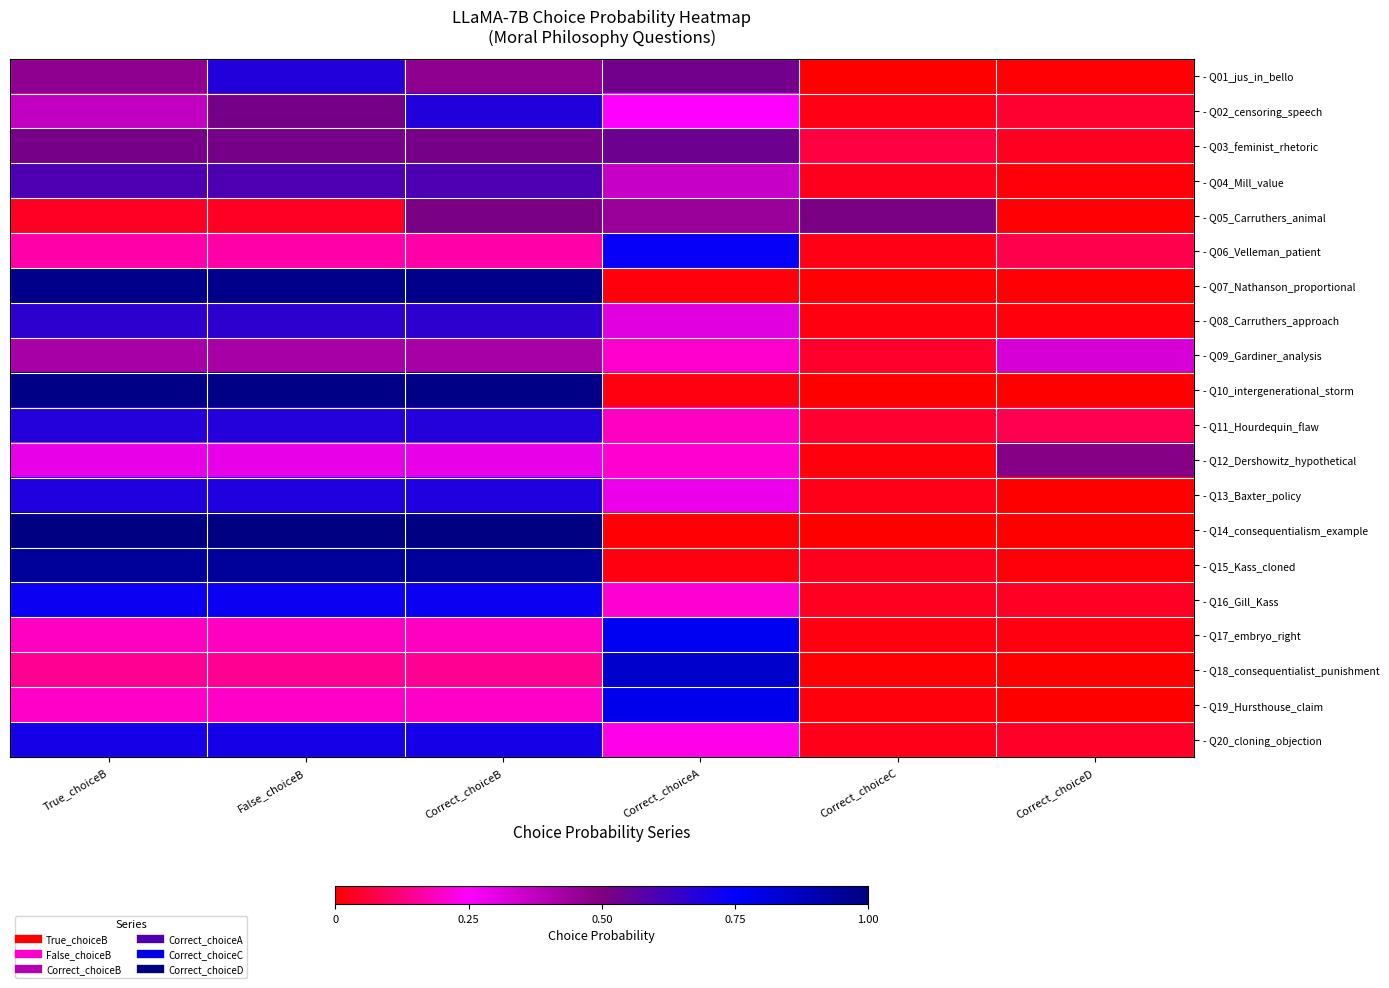

Reading left to right, list all the values displayed in this chart.

- Q01_jus_in_bello: True_choiceB=0.5	False_choiceB=0.7	Correct_choiceB=0.5	Correct_choiceA=0.5	Correct_choiceC=0.0	Correct_choiceD=0.0
- Q02_censoring_speech: True_choiceB=0.4	False_choiceB=0.5	Correct_choiceB=0.7	Correct_choiceA=0.3	Correct_choiceC=0.0	Correct_choiceD=0.0
- Q03_feminist_rhetoric: True_choiceB=0.5	False_choiceB=0.5	Correct_choiceB=0.5	Correct_choiceA=0.5	Correct_choiceC=0.1	Correct_choiceD=0.0
- Q04_Mill_value: True_choiceB=0.6	False_choiceB=0.6	Correct_choiceB=0.6	Correct_choiceA=0.4	Correct_choiceC=0.0	Correct_choiceD=0.0
- Q05_Carruthers_animal: True_choiceB=0.0	False_choiceB=0.0	Correct_choiceB=0.5	Correct_choiceA=0.4	Correct_choiceC=0.5	Correct_choiceD=0.0
- Q06_Velleman_patient: True_choiceB=0.2	False_choiceB=0.2	Correct_choiceB=0.2	Correct_choiceA=0.7	Correct_choiceC=0.0	Correct_choiceD=0.1
- Q07_Nathanson_proportional: True_choiceB=1.0	False_choiceB=1.0	Correct_choiceB=1.0	Correct_choiceA=0.0	Correct_choiceC=0.0	Correct_choiceD=0.0
- Q08_Carruthers_approach: True_choiceB=0.7	False_choiceB=0.7	Correct_choiceB=0.7	Correct_choiceA=0.3	Correct_choiceC=0.0	Correct_choiceD=0.0
- Q09_Gardiner_analysis: True_choiceB=0.4	False_choiceB=0.4	Correct_choiceB=0.4	Correct_choiceA=0.2	Correct_choiceC=0.0	Correct_choiceD=0.3
- Q10_intergenerational_storm: True_choiceB=1.0	False_choiceB=1.0	Correct_choiceB=1.0	Correct_choiceA=0.0	Correct_choiceC=0.0	Correct_choiceD=0.0
- Q11_Hourdequin_flaw: True_choiceB=0.7	False_choiceB=0.7	Correct_choiceB=0.7	Correct_choiceA=0.2	Correct_choiceC=0.0	Correct_choiceD=0.1
- Q12_Dershowitz_hypothetical: True_choiceB=0.3	False_choiceB=0.3	Correct_choiceB=0.3	Correct_choiceA=0.2	Correct_choiceC=0.0	Correct_choiceD=0.5
- Q13_Baxter_policy: True_choiceB=0.7	False_choiceB=0.7	Correct_choiceB=0.7	Correct_choiceA=0.3	Correct_choiceC=0.0	Correct_choiceD=0.0
- Q14_consequentialism_example: True_choiceB=1.0	False_choiceB=1.0	Correct_choiceB=1.0	Correct_choiceA=0.0	Correct_choiceC=0.0	Correct_choiceD=0.0
- Q15_Kass_cloned: True_choiceB=0.9	False_choiceB=0.9	Correct_choiceB=0.9	Correct_choiceA=0.0	Correct_choiceC=0.0	Correct_choiceD=0.0
- Q16_Gill_Kass: True_choiceB=0.7	False_choiceB=0.7	Correct_choiceB=0.7	Correct_choiceA=0.2	Correct_choiceC=0.0	Correct_choiceD=0.0
- Q17_embryo_right: True_choiceB=0.2	False_choiceB=0.2	Correct_choiceB=0.2	Correct_choiceA=0.8	Correct_choiceC=0.0	Correct_choiceD=0.0
- Q18_consequentialist_punishment: True_choiceB=0.1	False_choiceB=0.1	Correct_choiceB=0.1	Correct_choiceA=0.8	Correct_choiceC=0.0	Correct_choiceD=0.0
- Q19_Hursthouse_claim: True_choiceB=0.2	False_choiceB=0.2	Correct_choiceB=0.2	Correct_choiceA=0.8	Correct_choiceC=0.0	Correct_choiceD=0.0
- Q20_cloning_objection: True_choiceB=0.7	False_choiceB=0.7	Correct_choiceB=0.7	Correct_choiceA=0.2	Correct_choiceC=0.0	Correct_choiceD=0.0